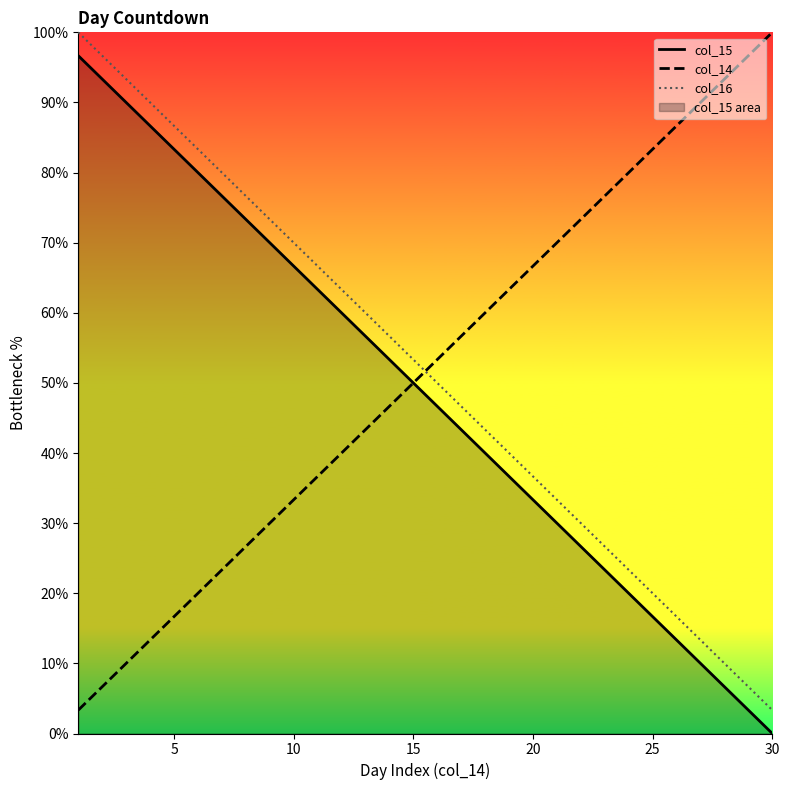

How many distinct data groups are displayed?

3